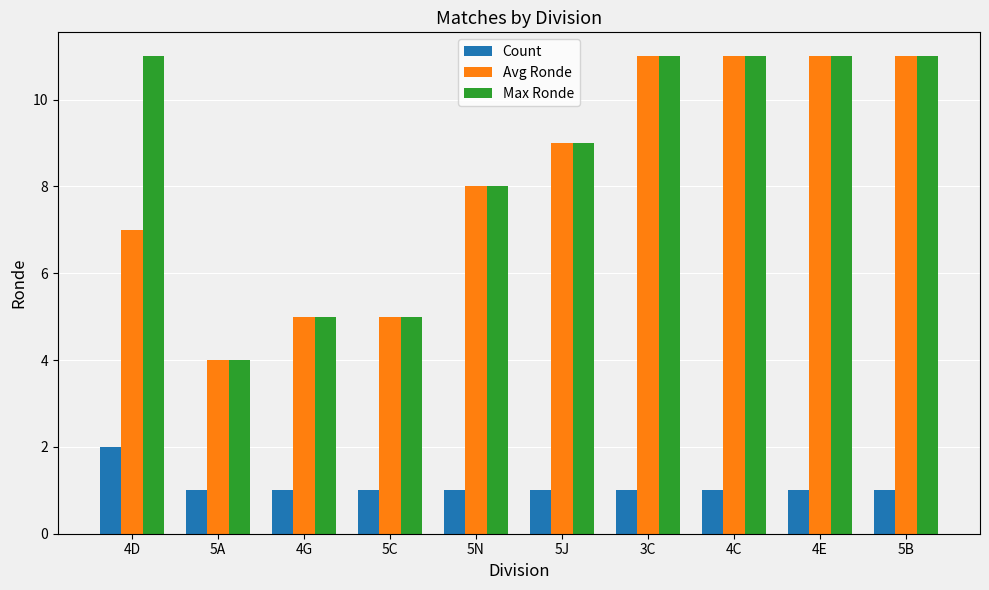

Reading left to right, transcribe all the data shown in this chart.

Count: 4D=2	5A=1	4G=1	5C=1	5N=1	5J=1	3C=1	4C=1	4E=1	5B=1
Avg Ronde: 4D=7	5A=4	4G=5	5C=5	5N=8	5J=9	3C=11	4C=11	4E=11	5B=11
Max Ronde: 4D=11	5A=4	4G=5	5C=5	5N=8	5J=9	3C=11	4C=11	4E=11	5B=11